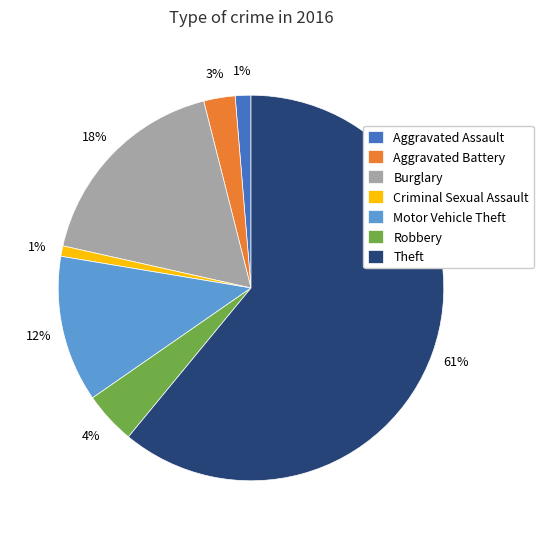

Combined, do Theft and Criminal Sexual Assault account for over 50%?

Yes